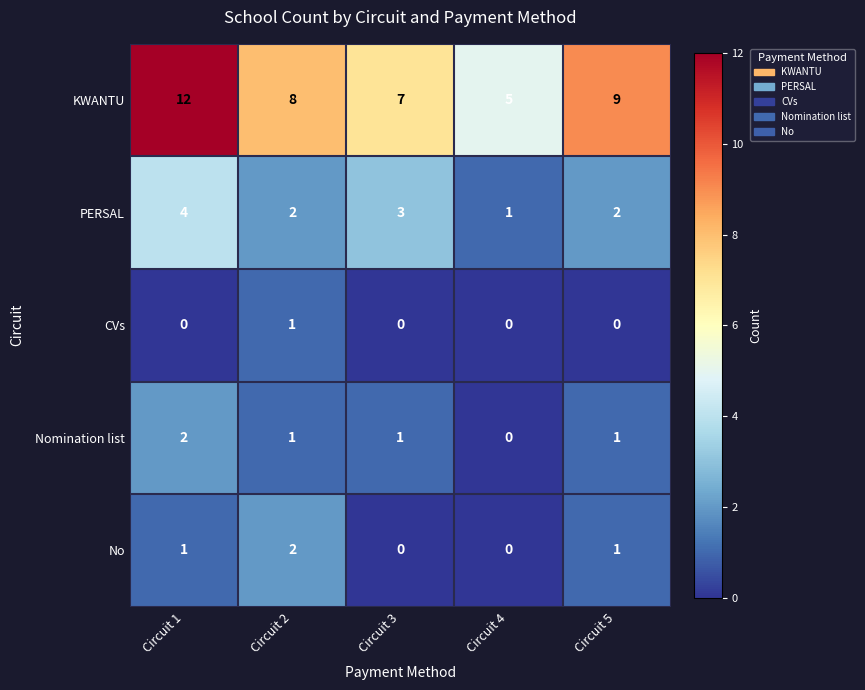

What is the total value across all series at Circuit 3?

11